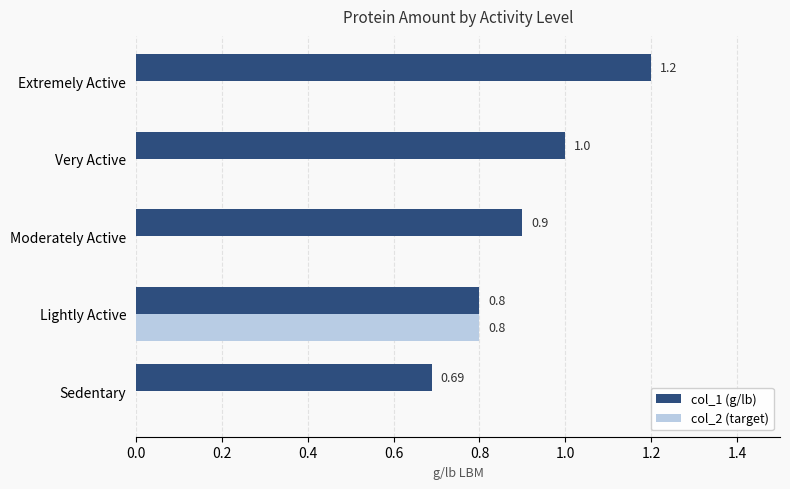

What is the sum of all col_1 (g/lb) values?

4.6